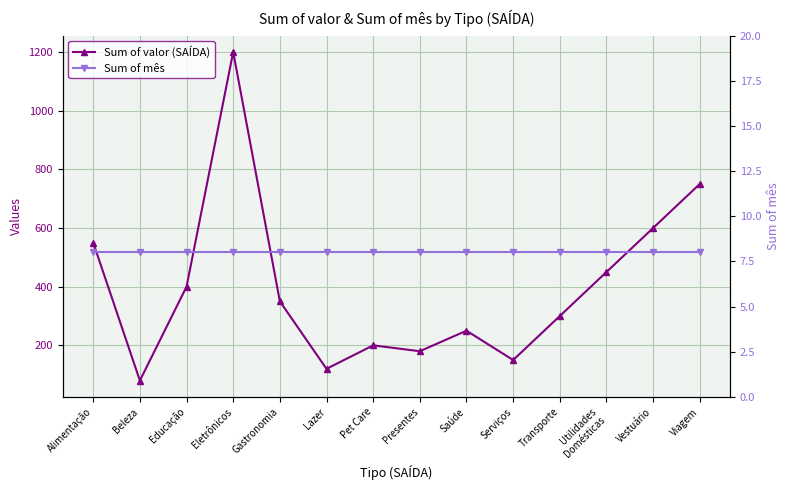

What is the label of the 1st point from the right?

Viagem